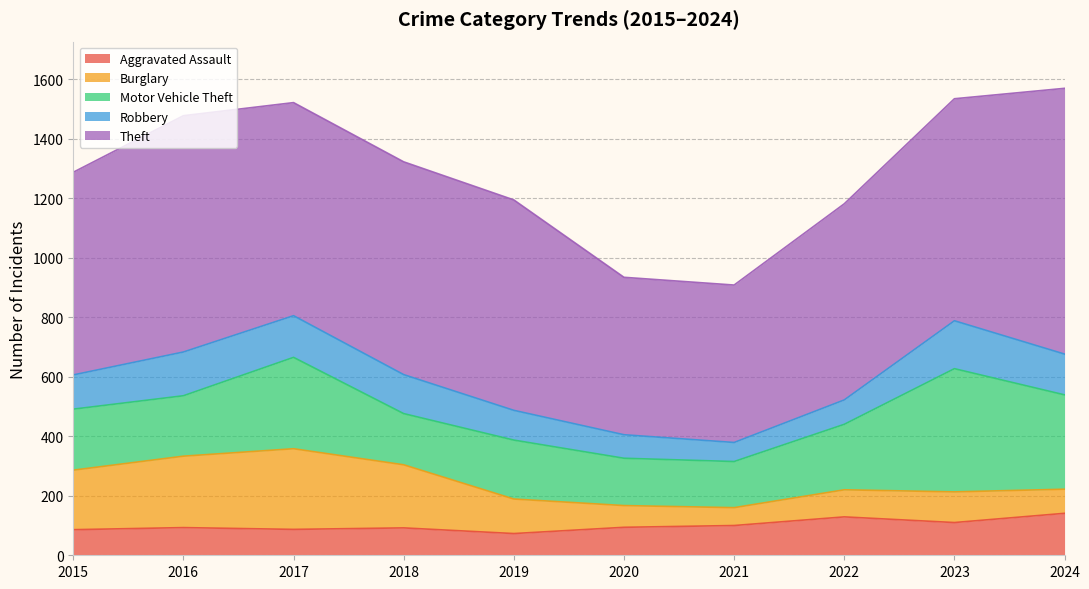

Reading right to left, transcribe all the data shown in this chart.

Aggravated Assault: 141	110	129	100	94	73	92	87	93	86
Burglary: 81	103	91	60	73	116	212	271	240	200
Motor Vehicle Theft: 317	414	220	155	159	198	172	307	203	205
Robbery: 137	161	82	64	79	100	131	140	147	115
Theft: 893	746	659	529	529	707	715	716	794	681